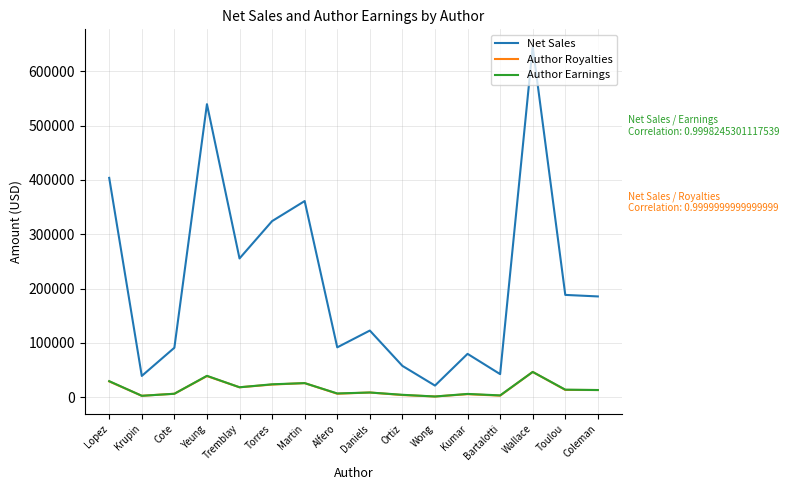

What is the difference between the maximum and minimum values in the Author Royalties series?

45185.9